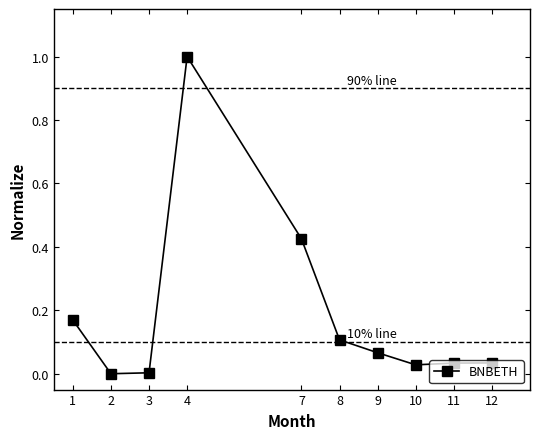

What is the greatest value displayed?

1.0